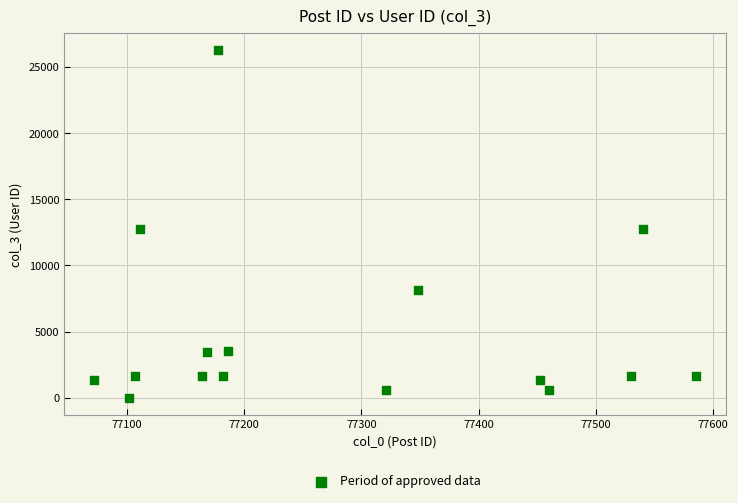

What is the range of X values (max minus min)?

513